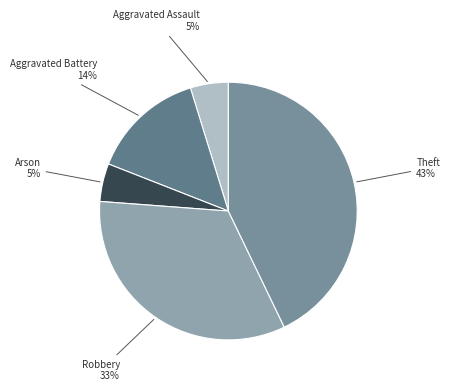

Count the number of slices in the pie.

5